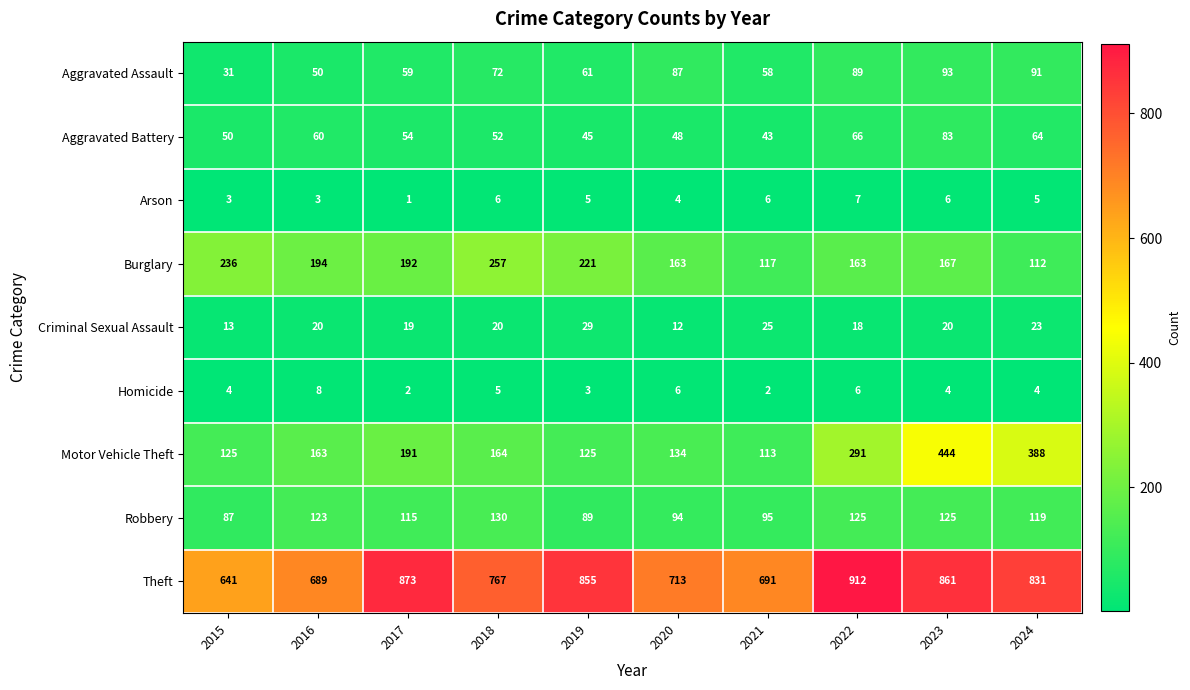

Rank the series by their maximum value, from lowest to highest.

Arson, Homicide, Criminal Sexual Assault, Aggravated Battery, Aggravated Assault, Robbery, Burglary, Motor Vehicle Theft, Theft